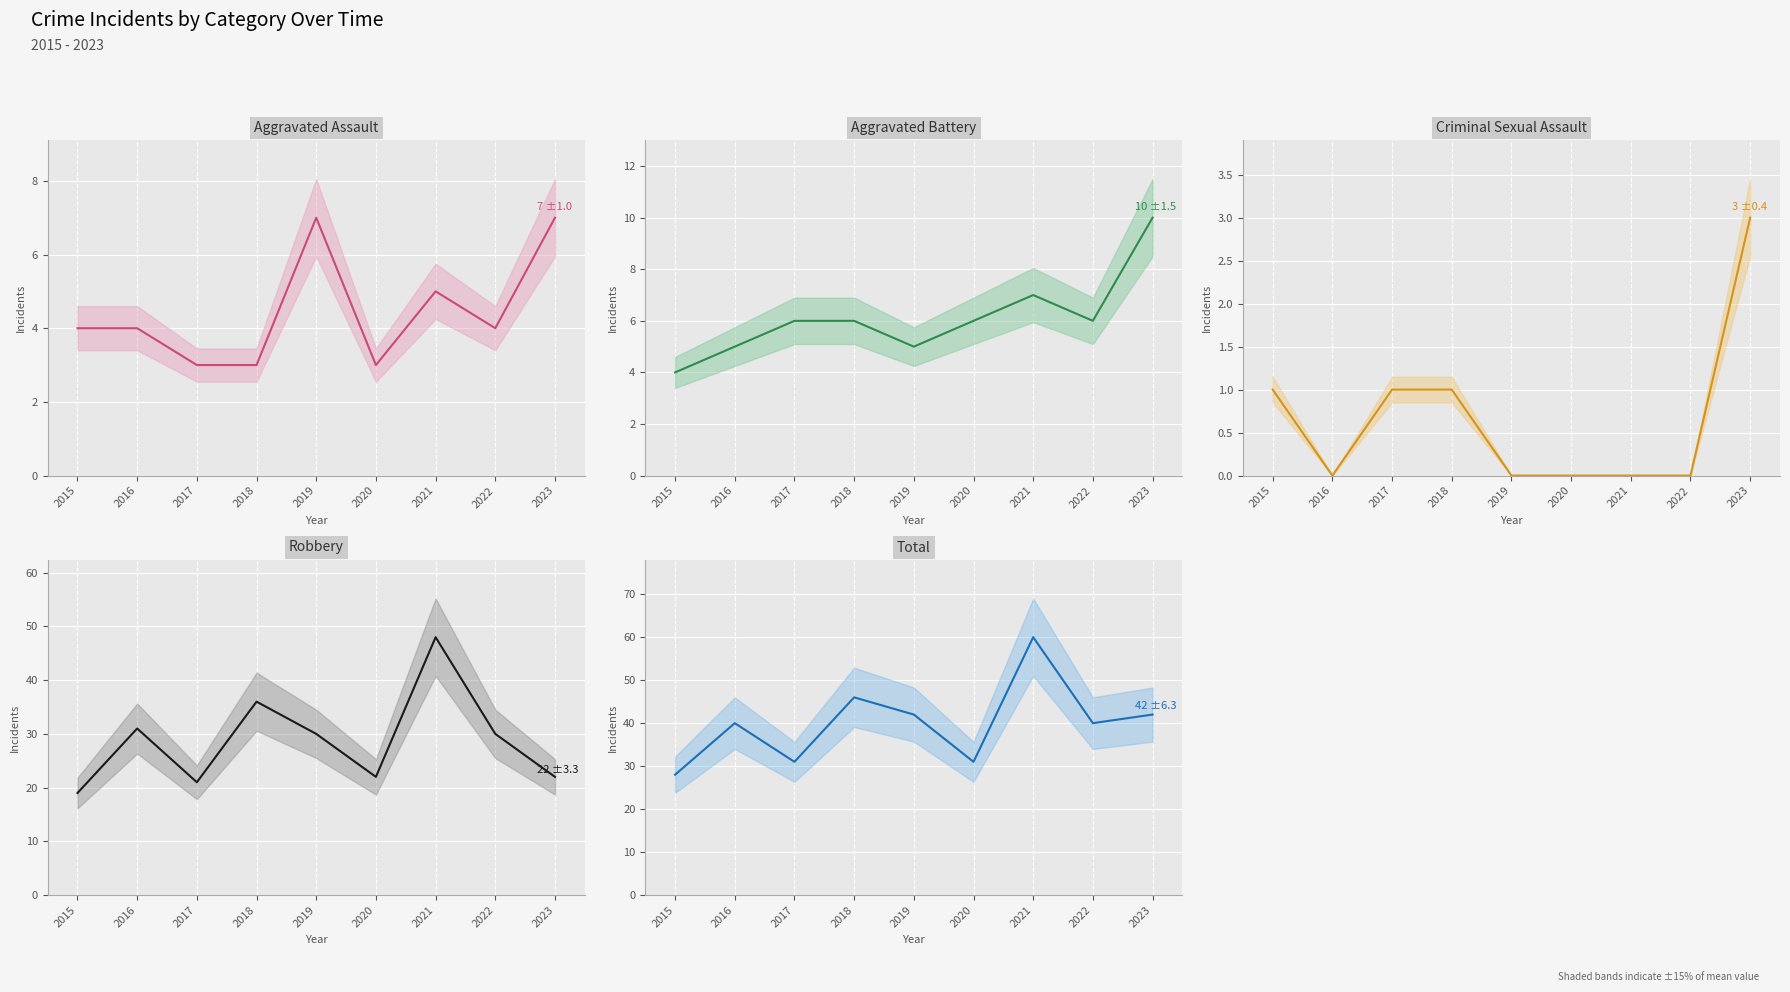

The value of Aggravated Battery (mean) at 2018 is 6. True or false?

True